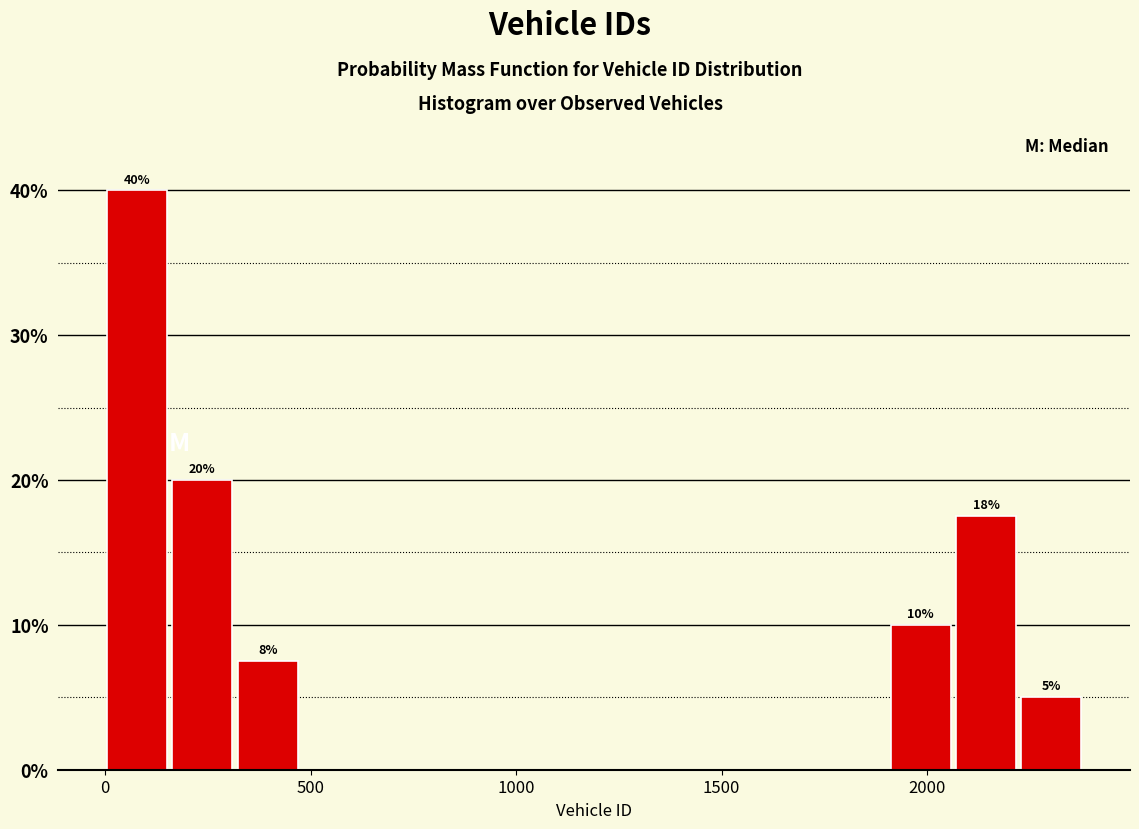

Around what value on the x-axis is the tallest bar? Give the approximate position of its centre, as read against the axis.

100